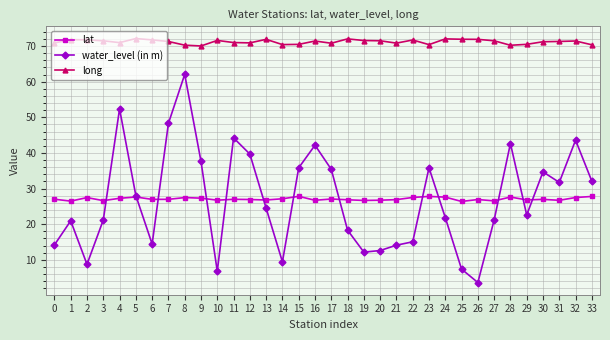

Which series has the largest range (max minus min)?

water_level (in m)